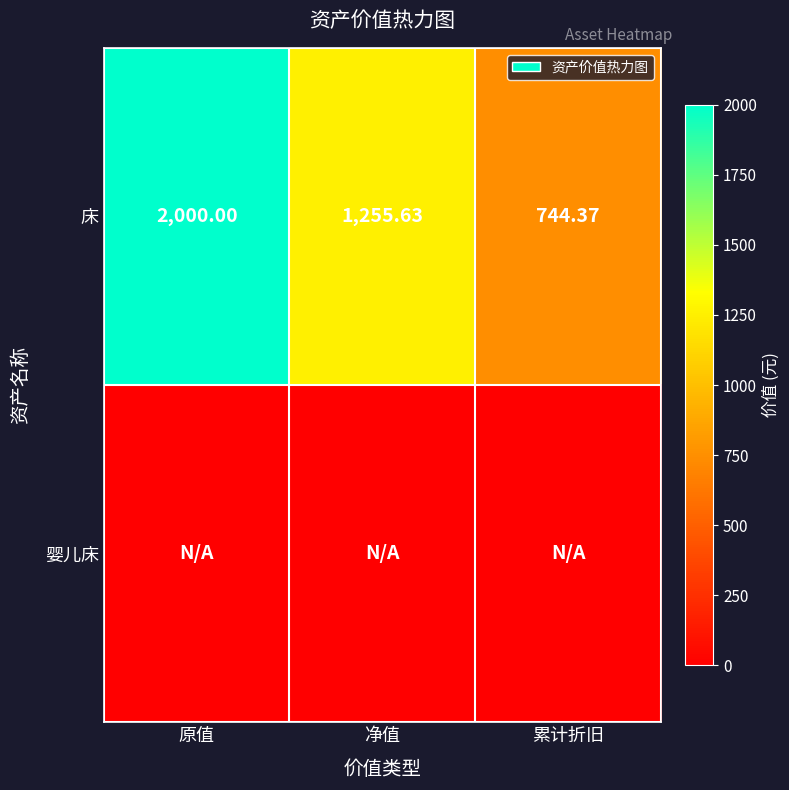

True or false: 床 has a value of 1257.2 at 累计折旧.

False